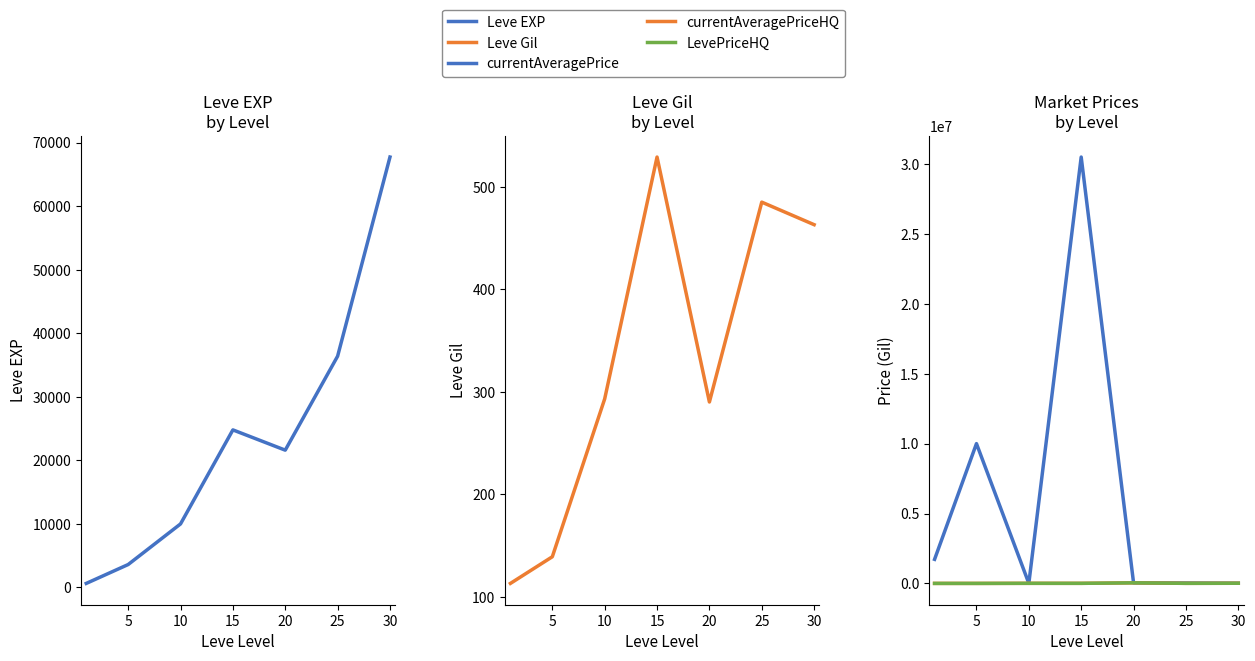

At which category does currentAveragePrice reach its first local peak?

5